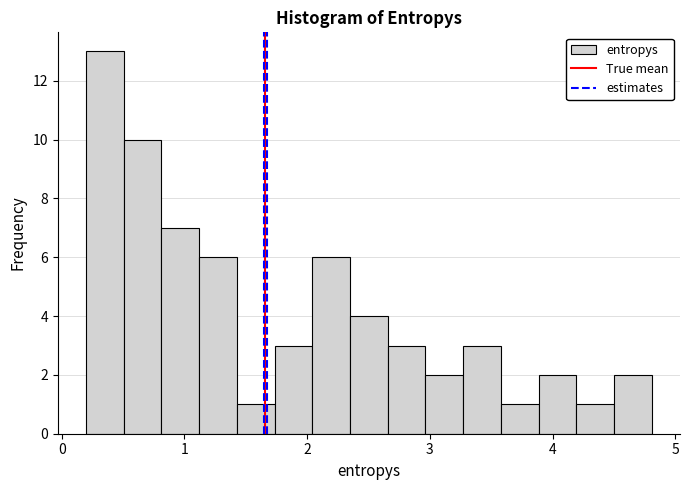

Read against the x-axis, roughly where is the centre of the tallest bar?

0.4